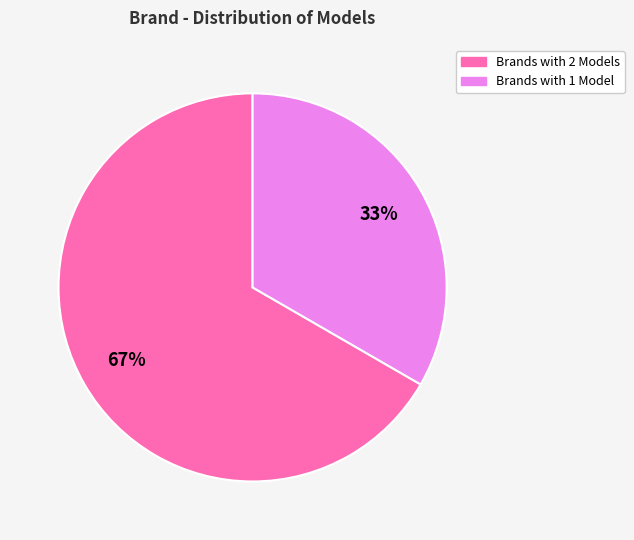

To the nearest percent, what is the average slice percentage?

50%